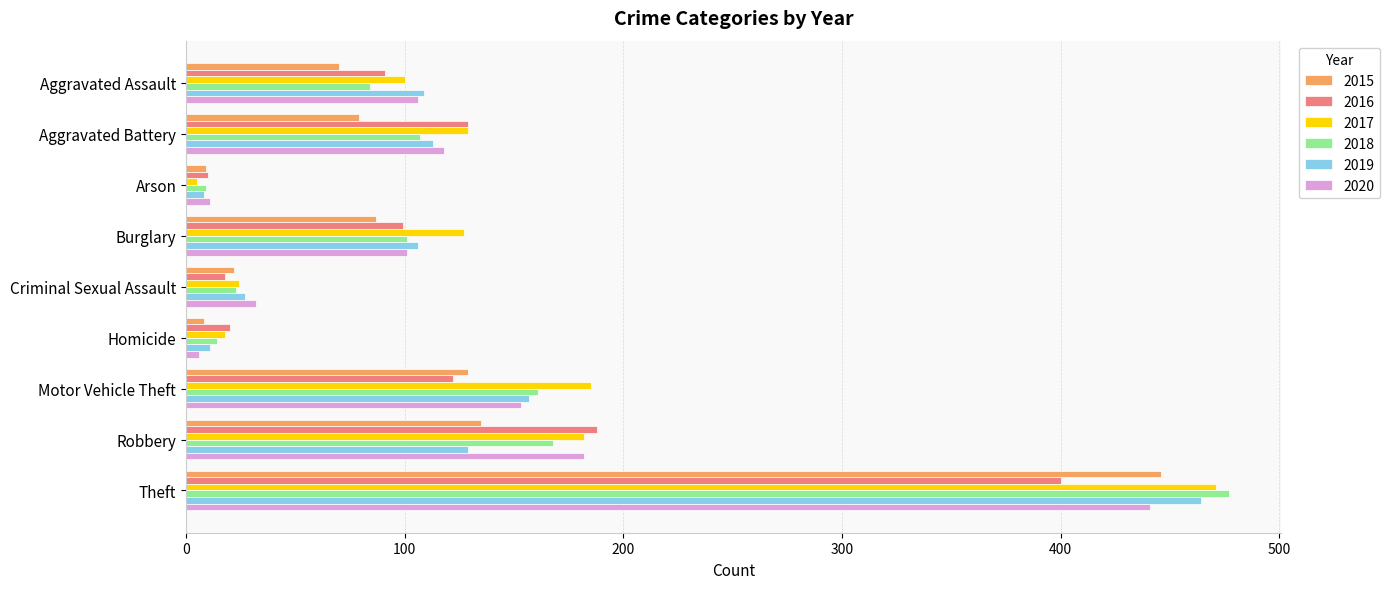

What are all the series names shown in the legend?

2015, 2016, 2017, 2018, 2019, 2020